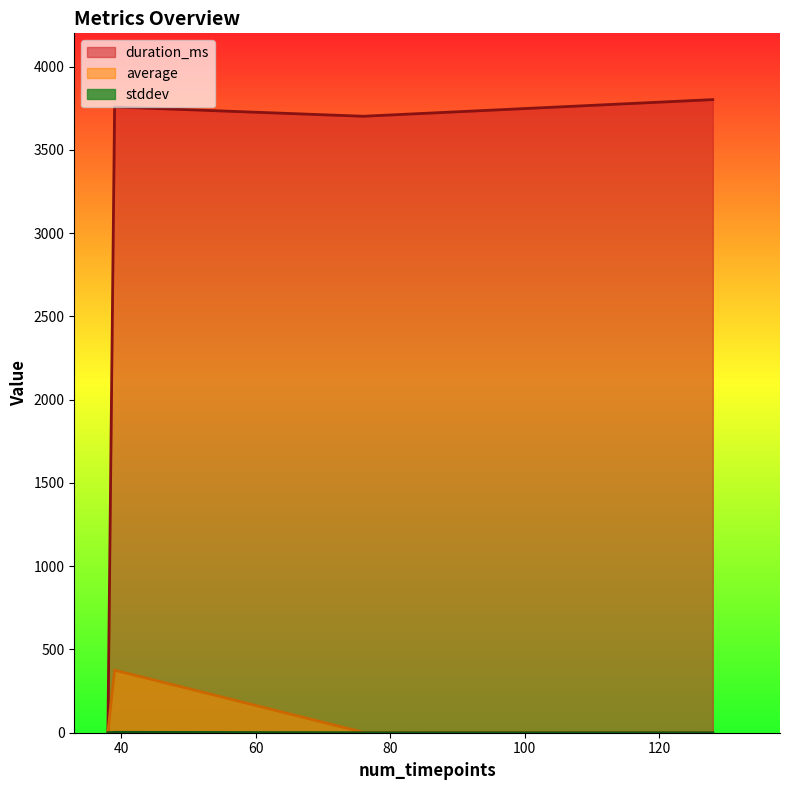

Rank the series by their maximum value, from lowest to highest.

stddev, average, duration_ms